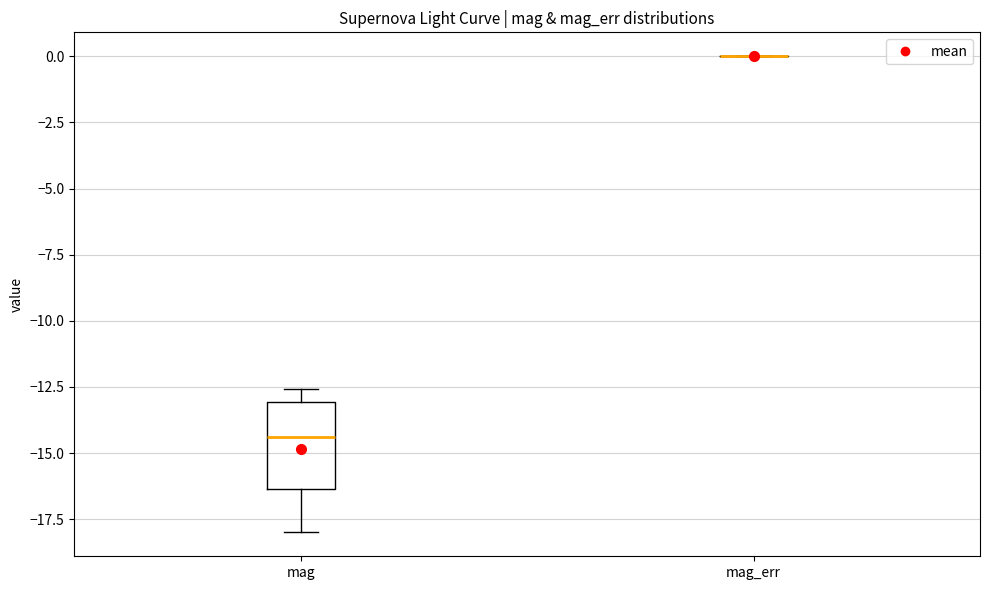

Reading left to right, transcribe this box plot: for each box, give where its median line is, the range the box spans, and where its two whiskers end, as read against the y-axis. The values are not printed on the chart, so give them approximately, as read against the axis.

mag: median -14.5, box -16.5 to -13.0, whiskers -18.0 to -12.5
mag_err: box collapsed to a line at 0.0, whiskers 0.0 to 0.0